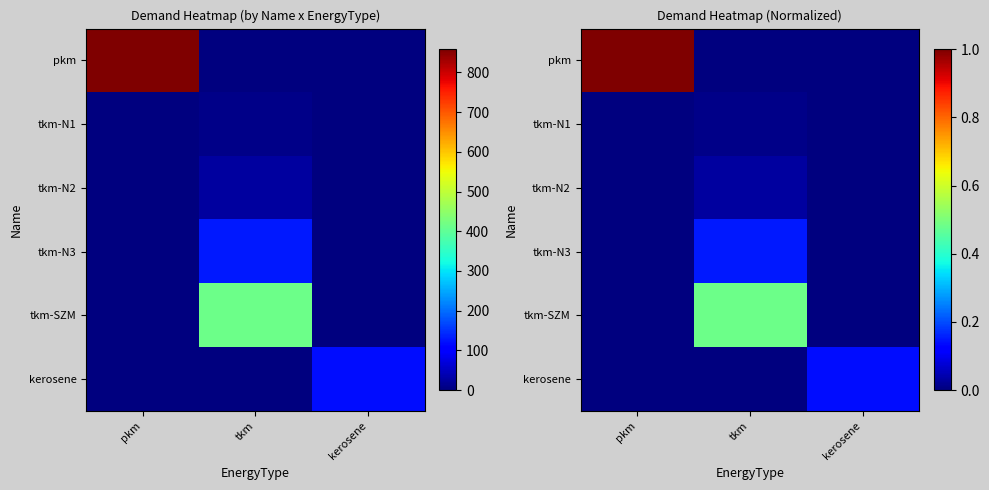

At which label does tkm-SZM reach its minimum?

pkm